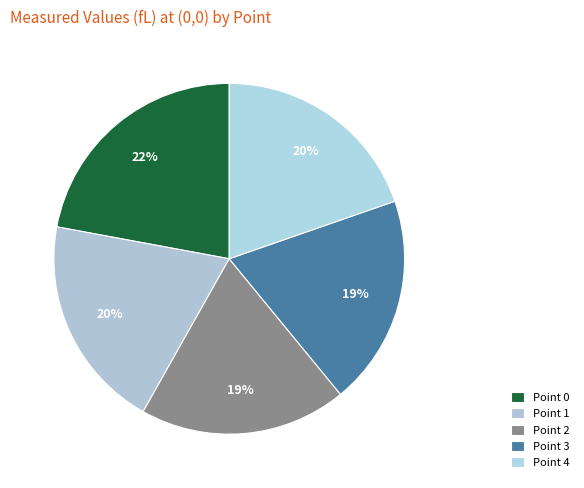

To the nearest percent, what portion does Point 2 represent?

19%